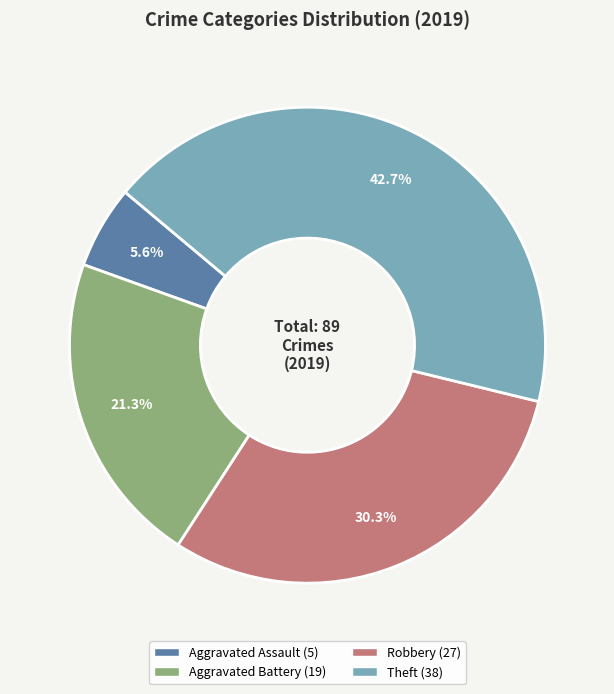

Which slice is the smallest?

Aggravated Assault